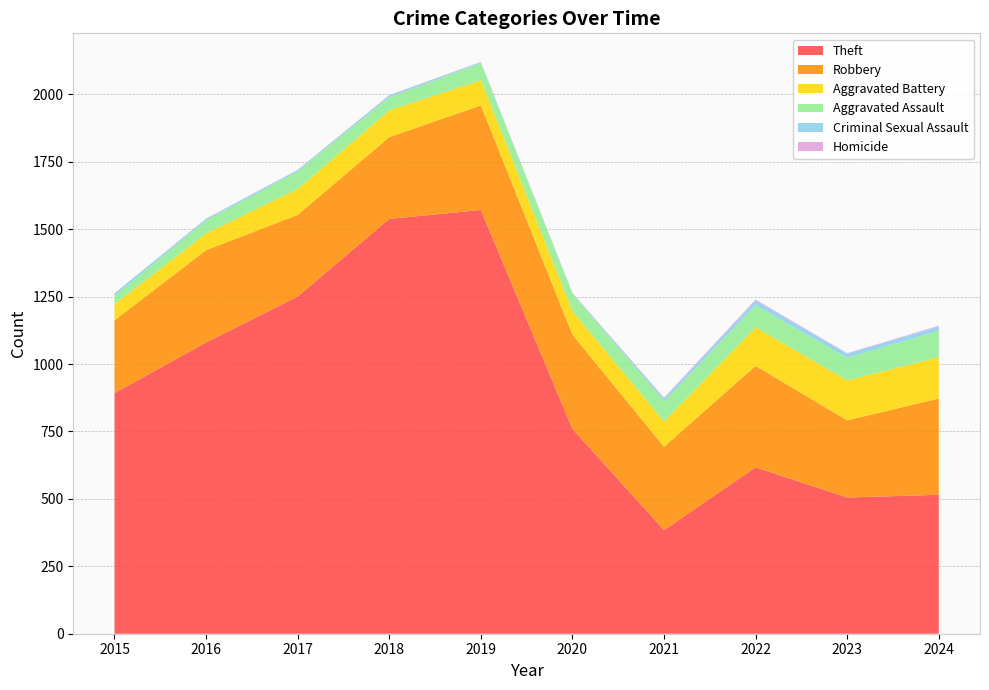

Reading right to left, what are all the values shown in this chart?

Theft: 515	505	617	384	759	1571	1538	1250	1080	892
Robbery: 357	286	376	309	350	388	303	303	342	270
Aggravated Battery: 153	148	143	94	87	93	99	96	62	60
Aggravated Assault: 98	84	82	75	65	63	49	65	48	31
Criminal Sexual Assault: 16	15	17	10	1	4	7	5	6	9
Homicide: 3	2	4	3	2	1	1	1	1	0